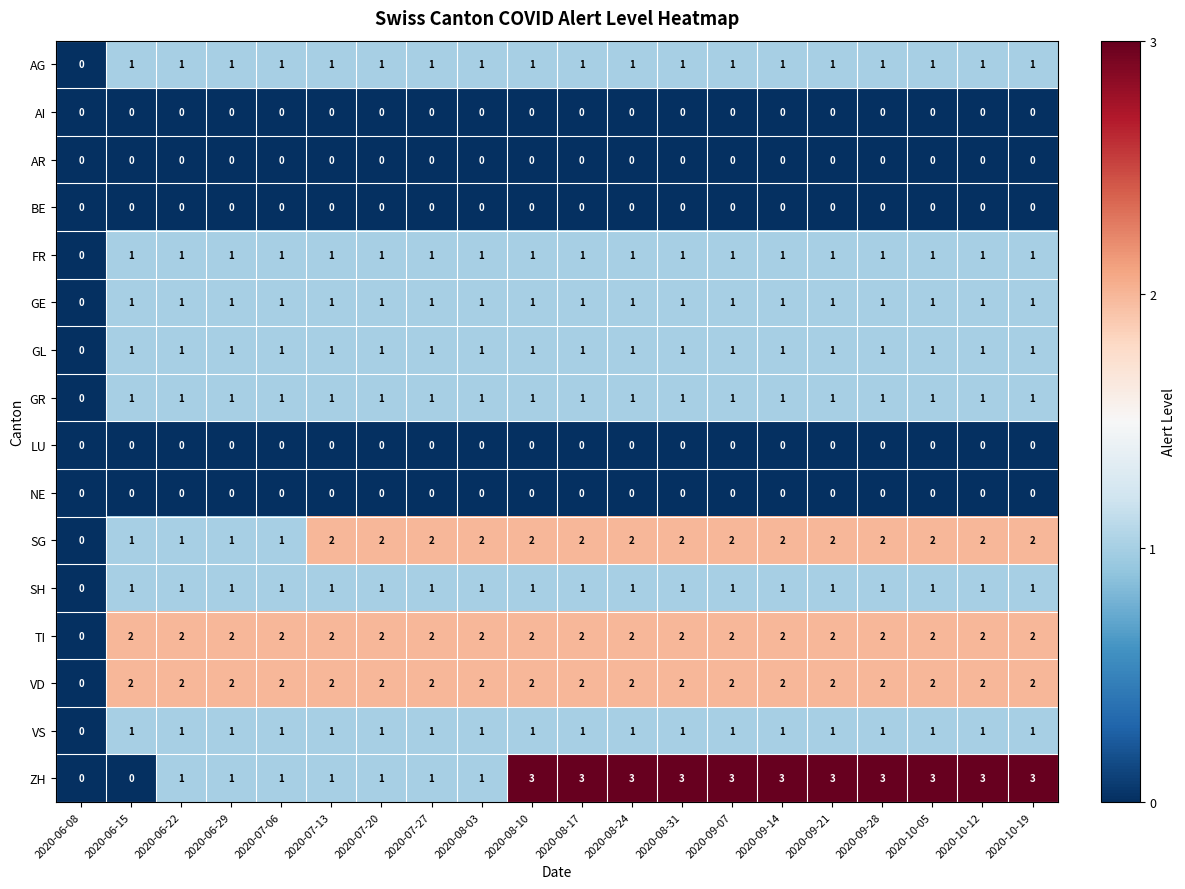

Which series has the largest total across all categories?

ZH